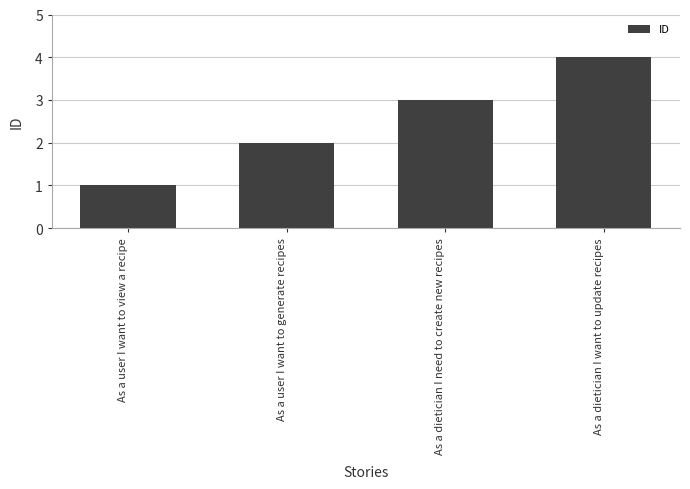

Which label corresponds to the smallest value in the chart?

As a user I want to view a recipe